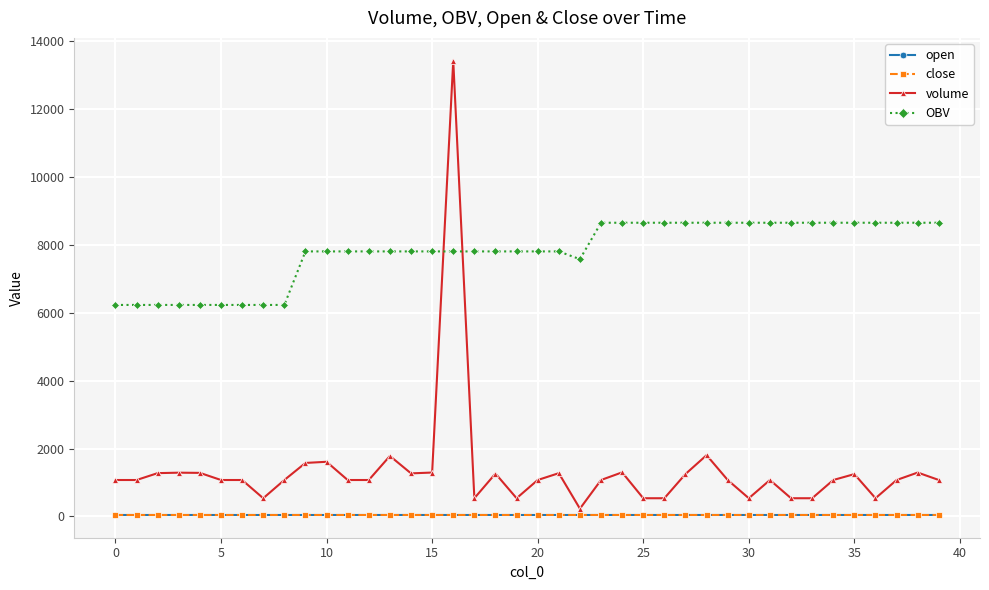

What is the maximum value for volume?

13431.1